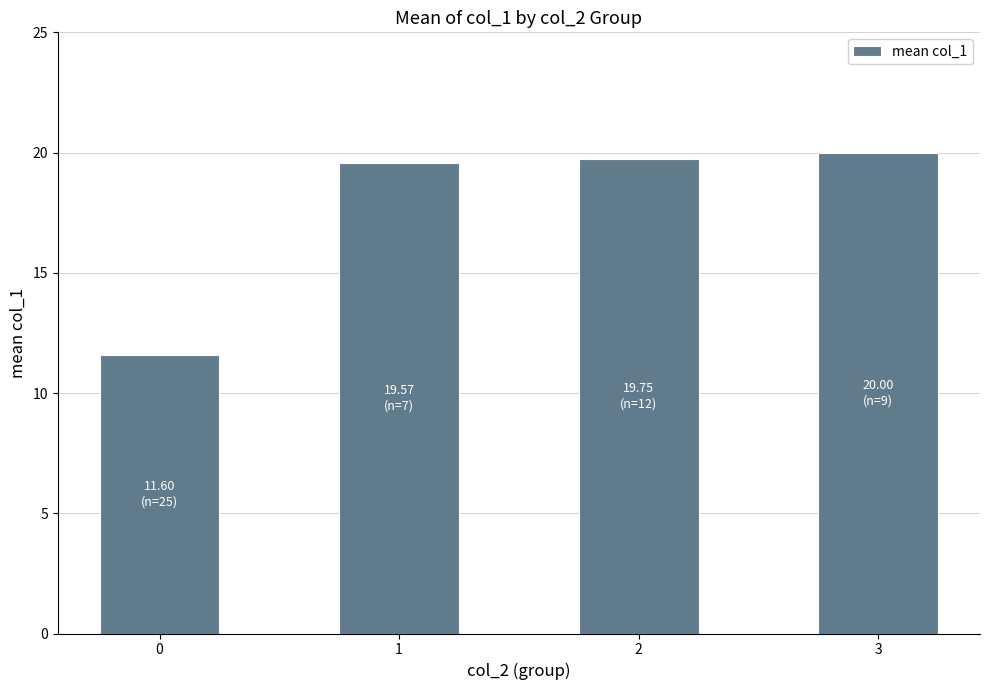

Which category has the highest value across all series?

3